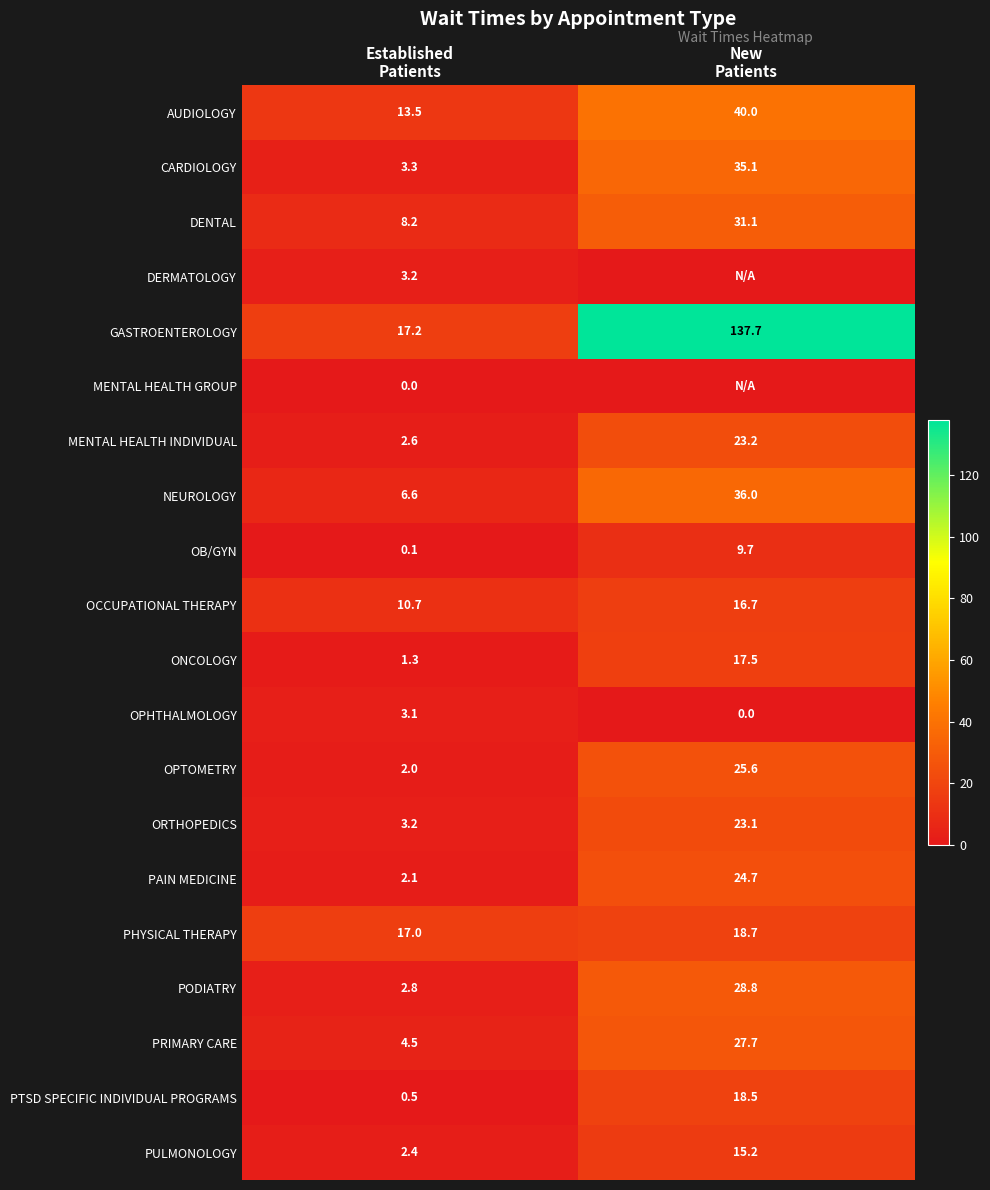

What is the sum of all CARDIOLOGY values?

38.4